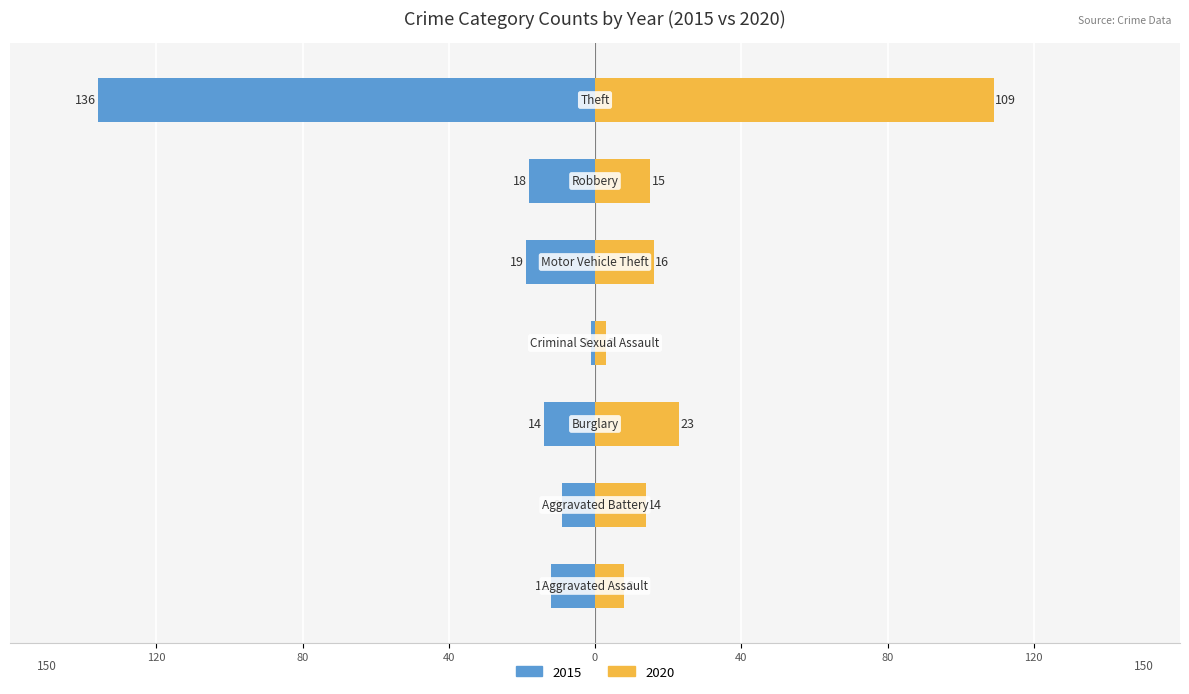

Reading right to left, extract all data points from this chart.

2015: -136	-18	-19	-1	-14	-9	-12
2020: 109	15	16	3	23	14	8